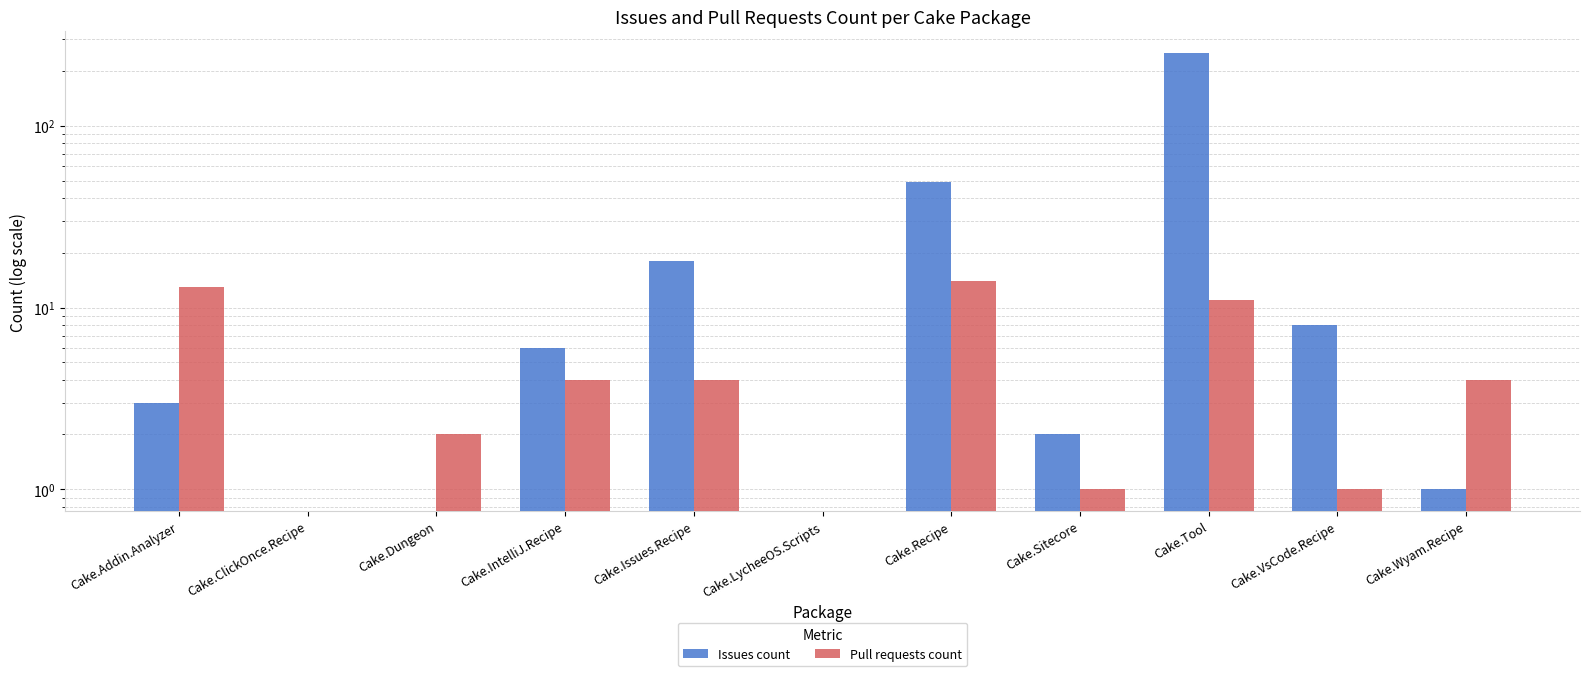

Count the number of data series in this chart.

2